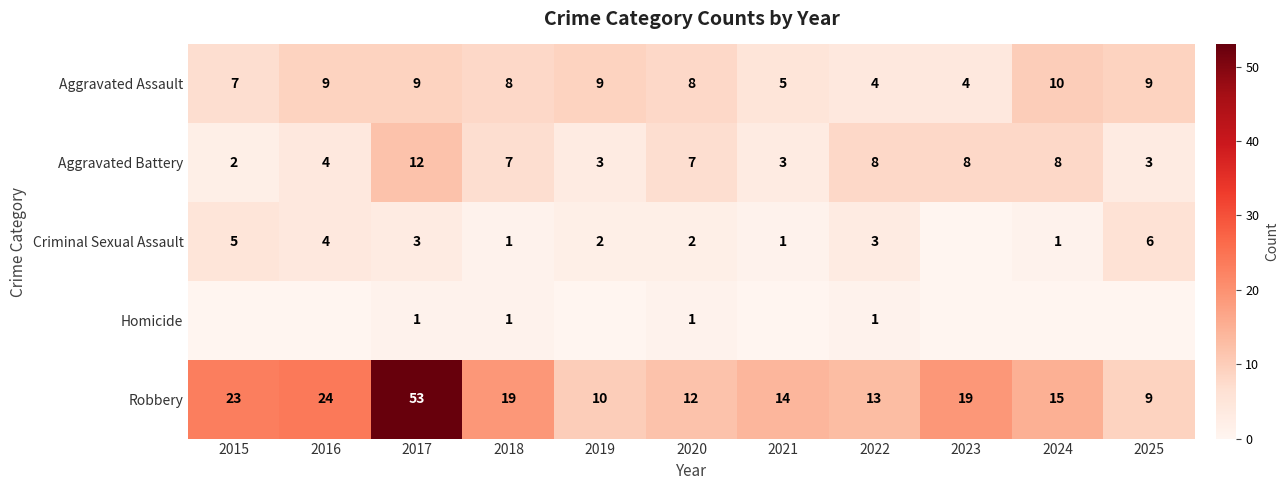

At which label does Aggravated Battery first exceed 7?

2017